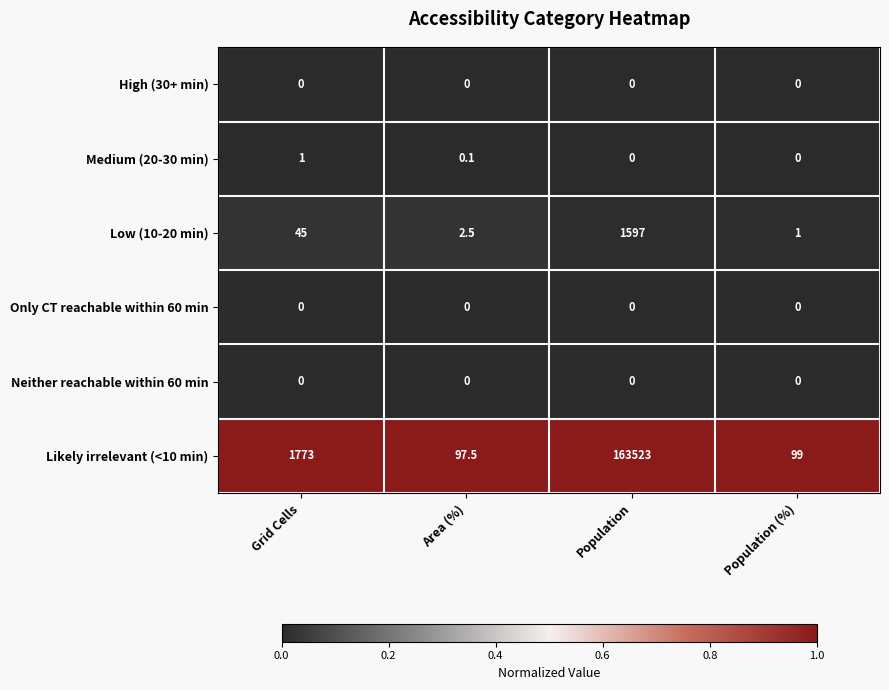

What is the maximum value shown in the chart?

163523.0